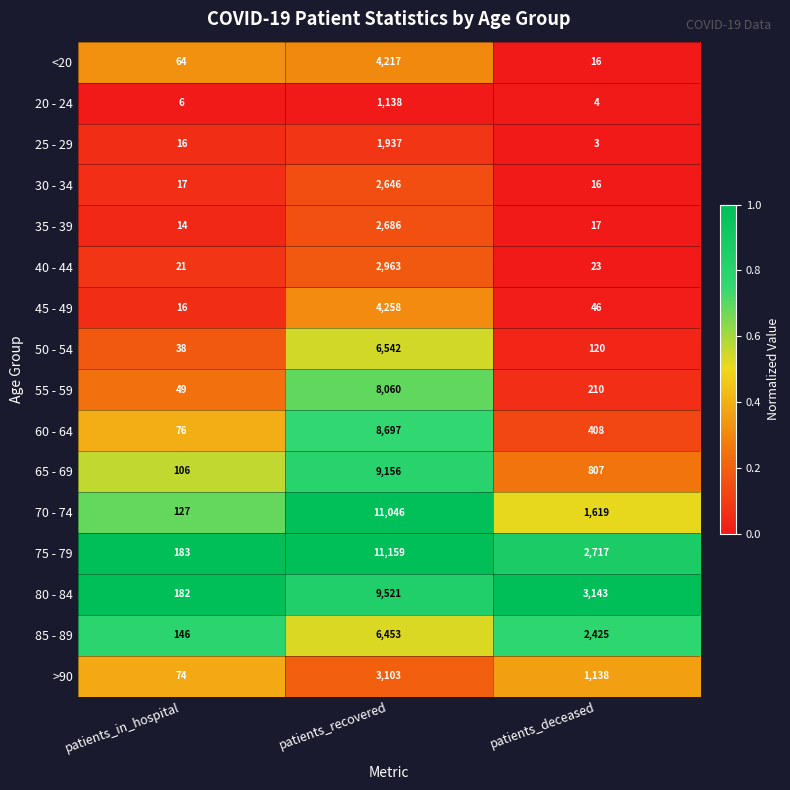

Which category has the lowest value in the 20 - 24 series?

patients_deceased